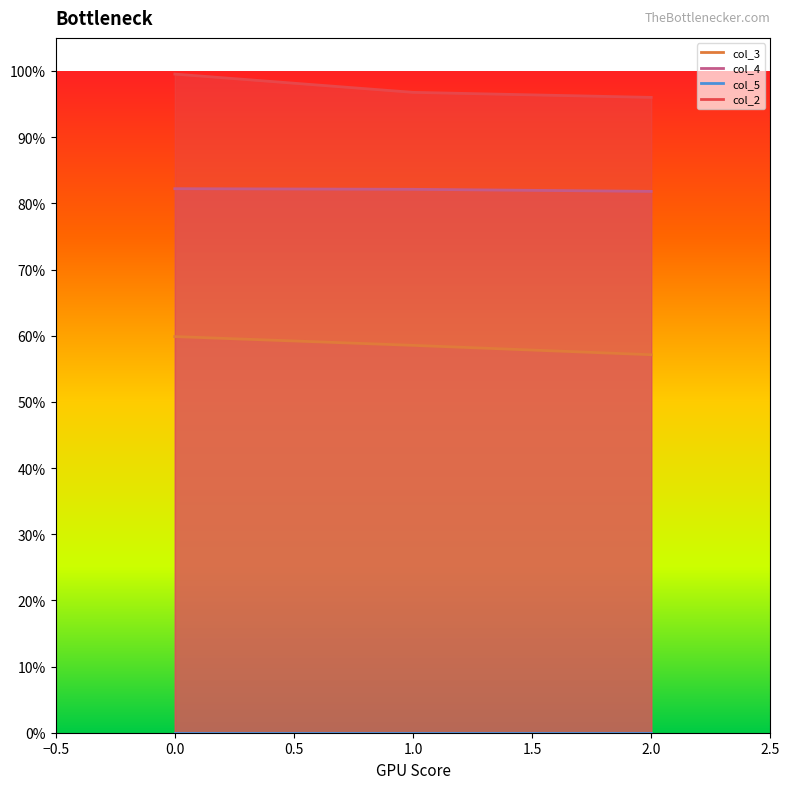

Is it true that col_4_line equals 0.4 at 2.0?

False